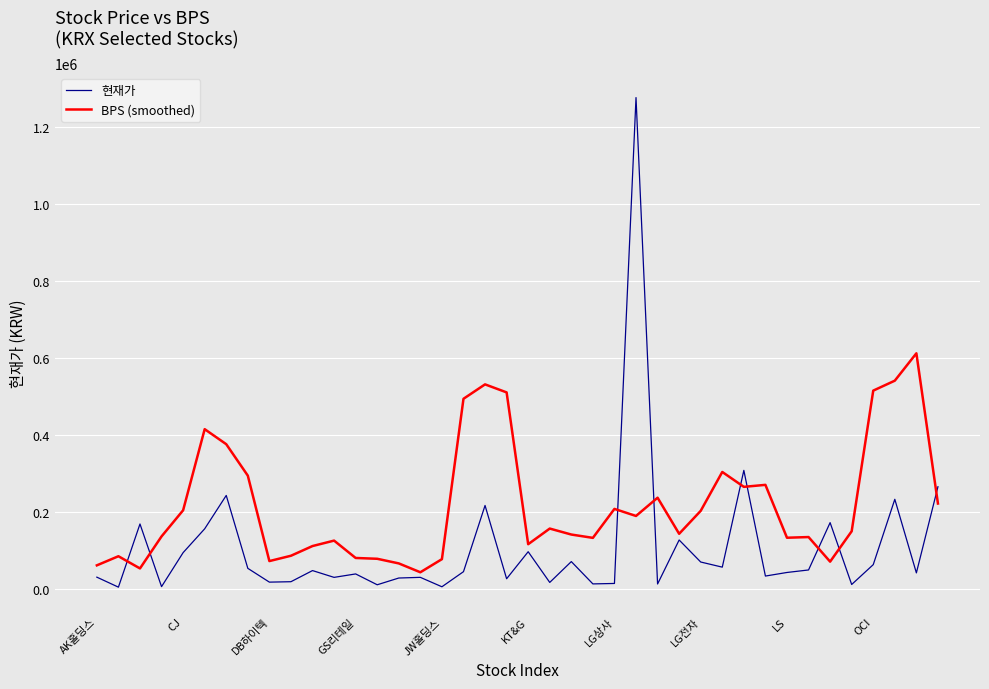

After their last crossing, which series has the higher values: BPS (smoothed) or 현재가?

현재가